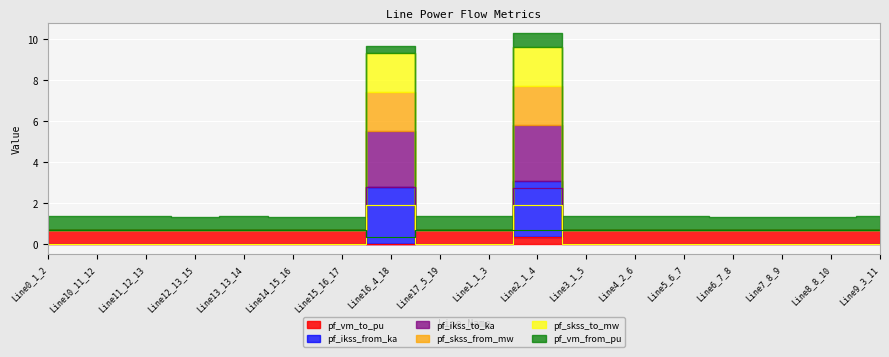

Rank the series by their maximum value, from lowest to highest.

pf_vm_from_pu, pf_vm_to_pu, pf_skss_from_mw, pf_skss_to_mw, pf_ikss_from_ka, pf_ikss_to_ka